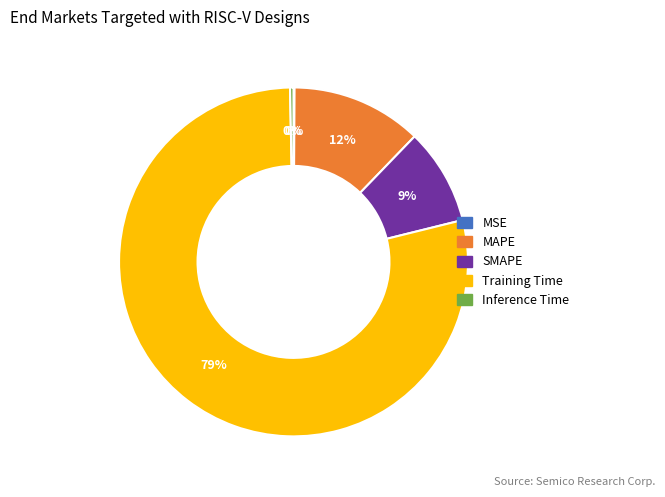

Is it true that Training Time is 79% of the pie?

True